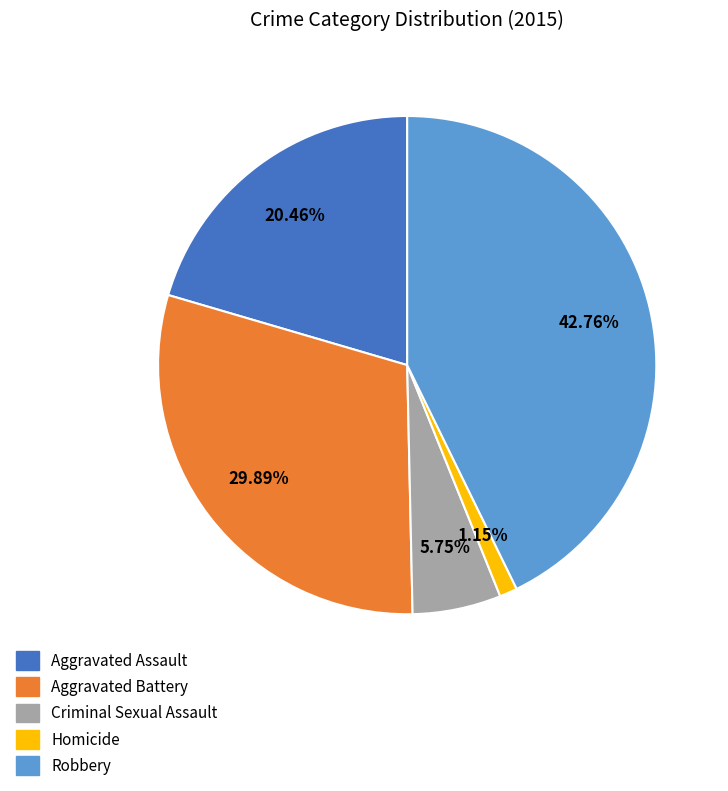

What is the ratio of the value at Homicide to the value at Criminal Sexual Assault?

0.2